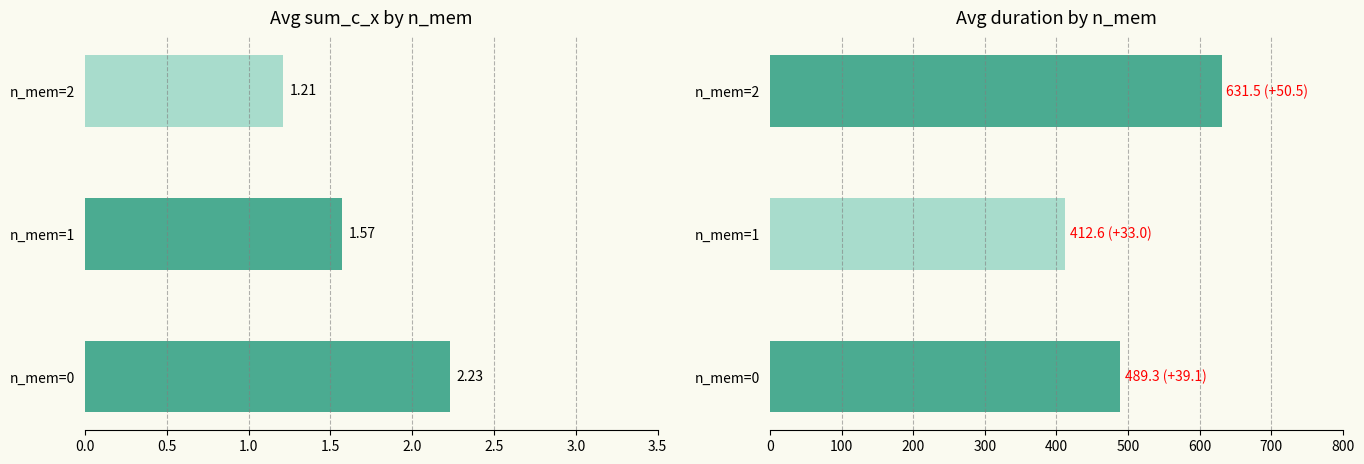

What are all the series names shown in the legend?

avg sum_c_x, avg duration